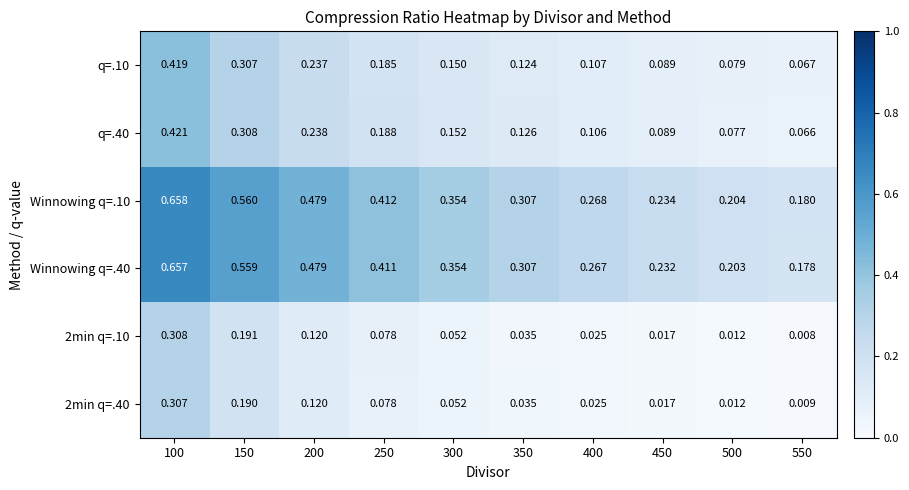

Is the value of q=.40 at 250 greater than the value of q=.10 at 500?

Yes